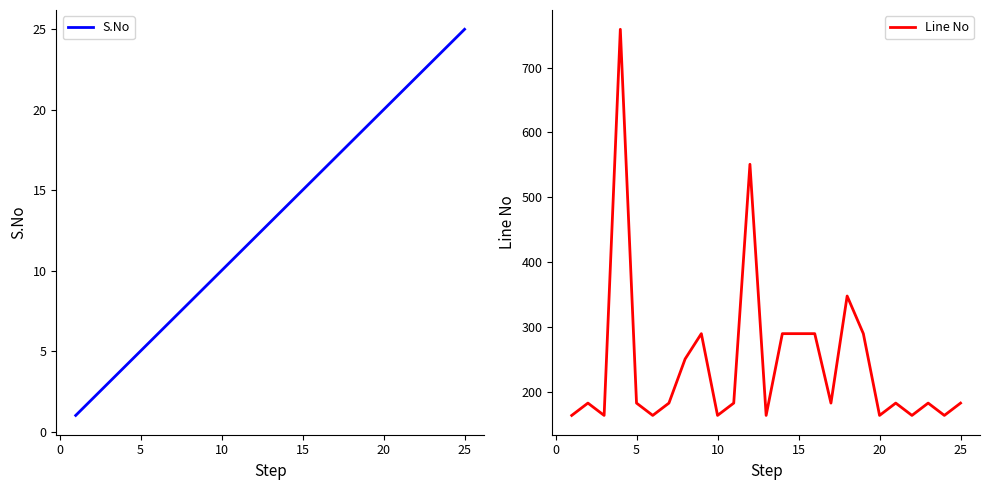

What value does the Line No series have at 25, to the nearest 100?

200